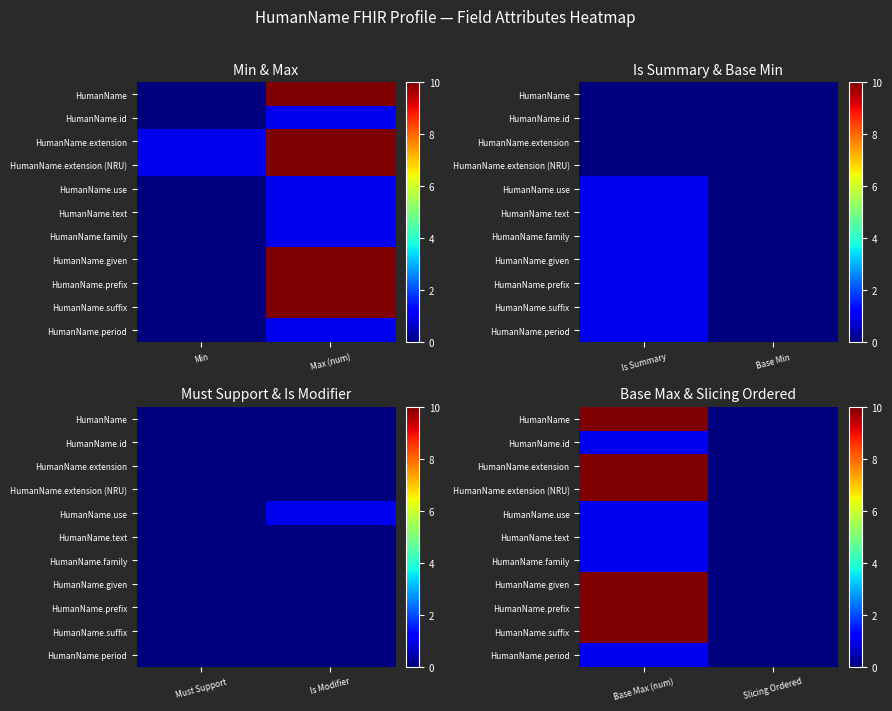

Is it true that HumanName equals 42 at Slicing Ordered?

False